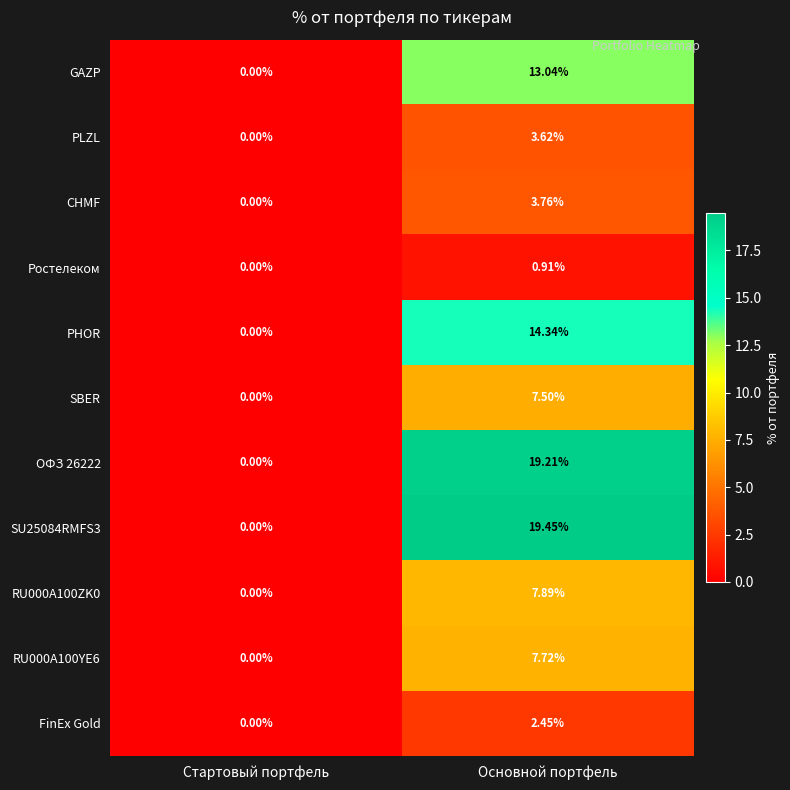

Which series has the largest range (max minus min)?

SU25084RMFS3